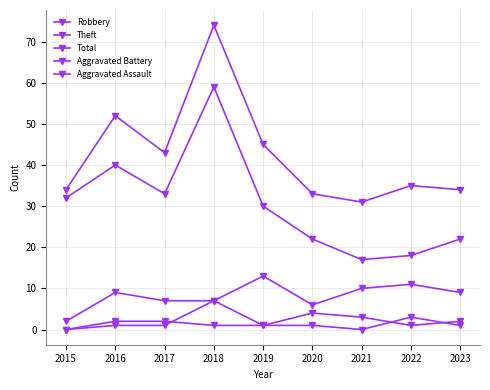

How many interior local peaks does the Aggravated Battery series have?

2